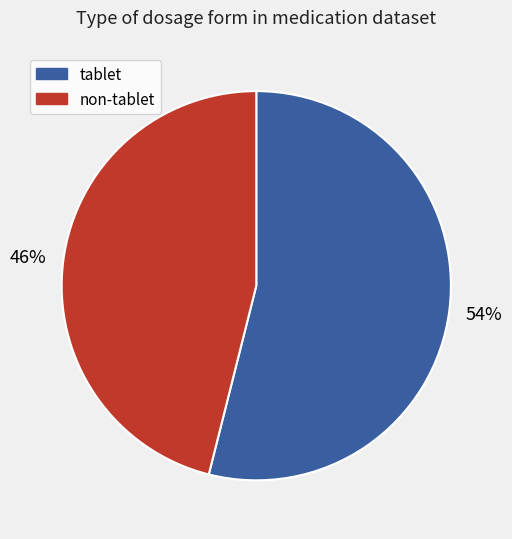

How many slices are in this pie chart?

2